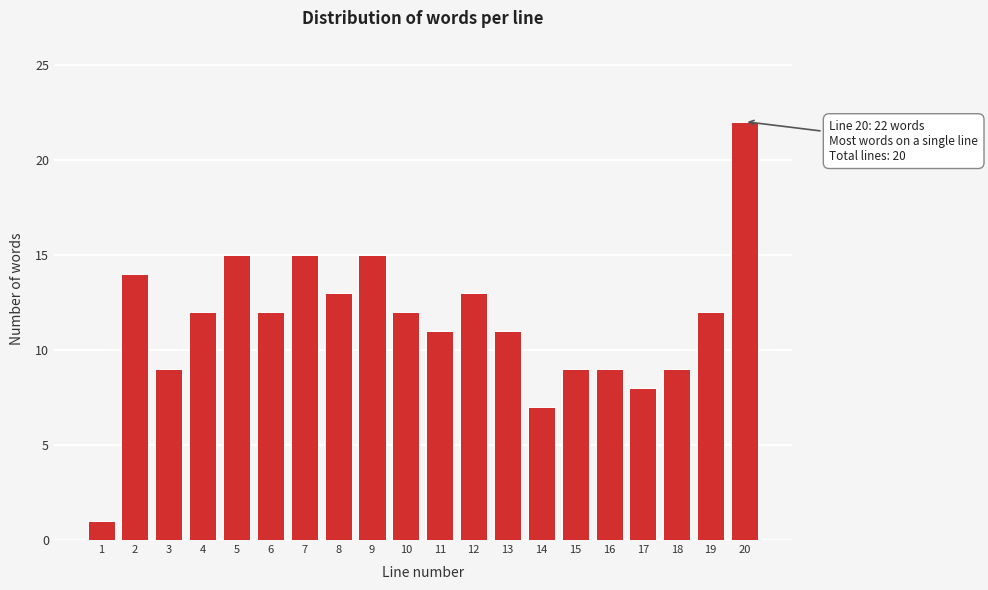

Reading left to right, what are all the values shown in this chart?

1=1	2=14	3=9	4=12	5=15	6=12	7=15	8=13	9=15	10=12	11=11	12=13	13=11	14=7	15=9	16=9	17=8	18=9	19=12	20=22